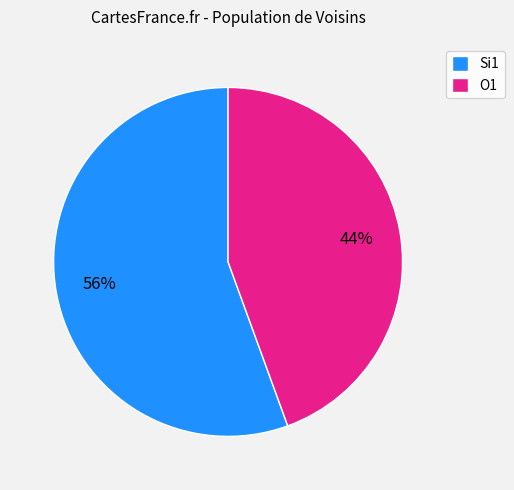

How many segments does this pie chart have?

2